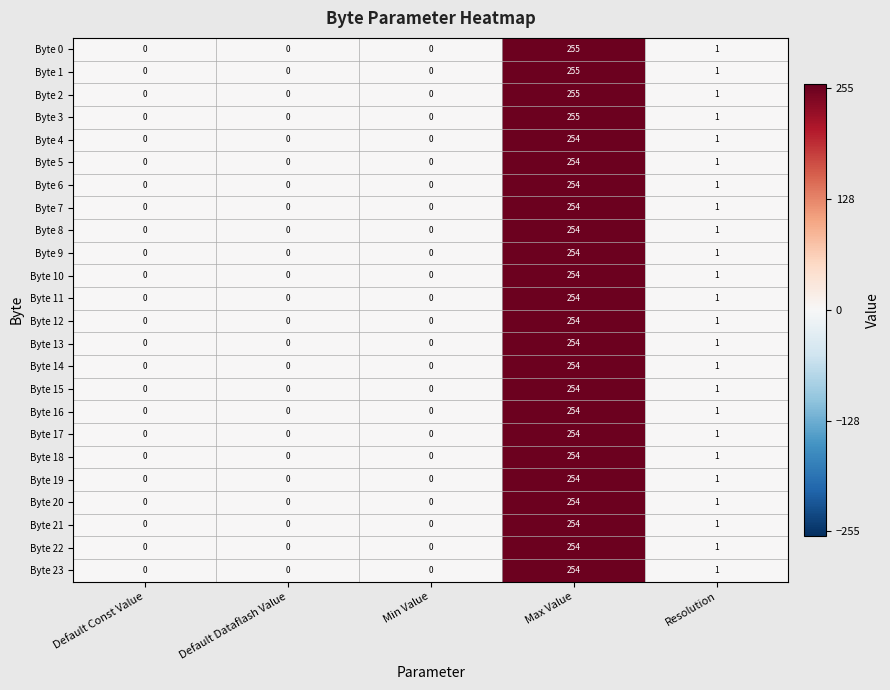

What is the total value across all series at Max Value?

6100